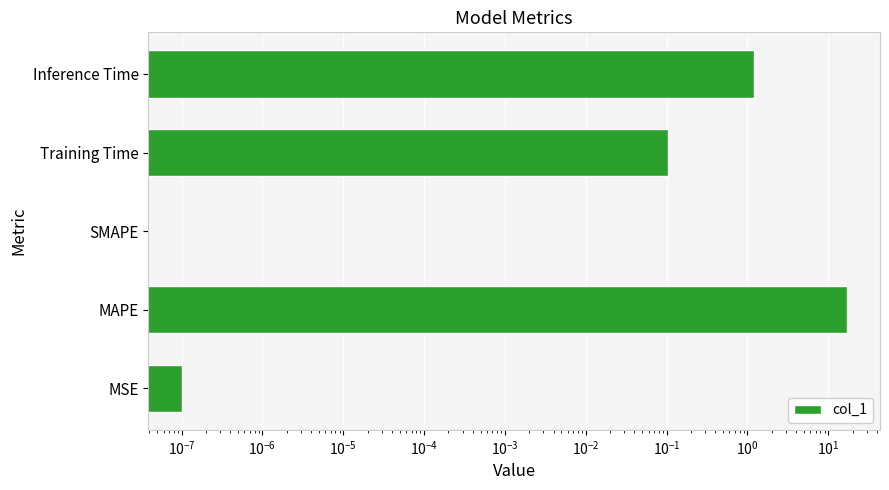

Which has a higher value, Inference Time or SMAPE?

Inference Time